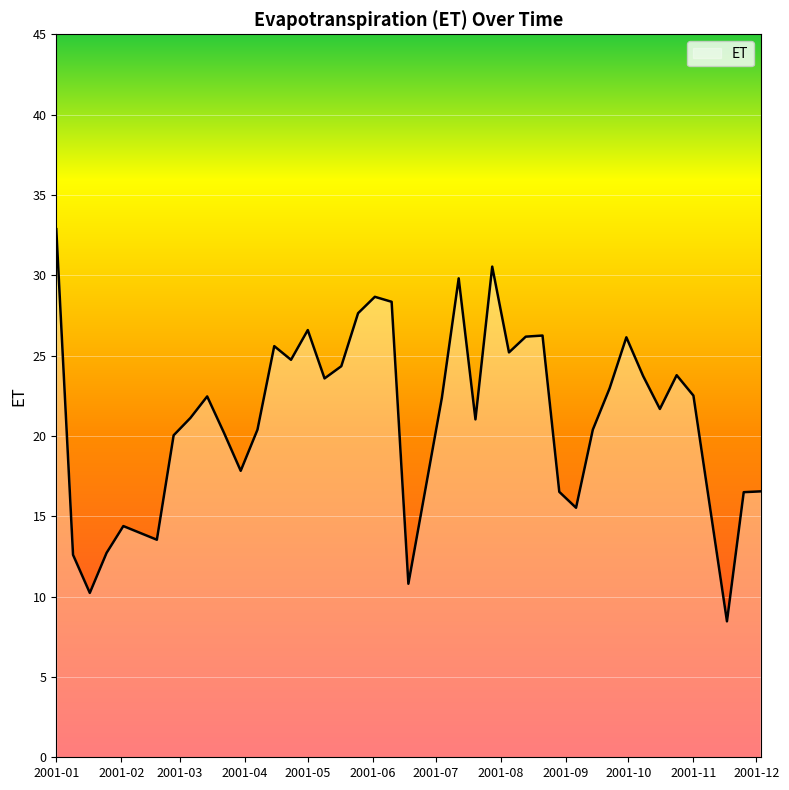

What is the difference between the maximum and minimum values?

24.4